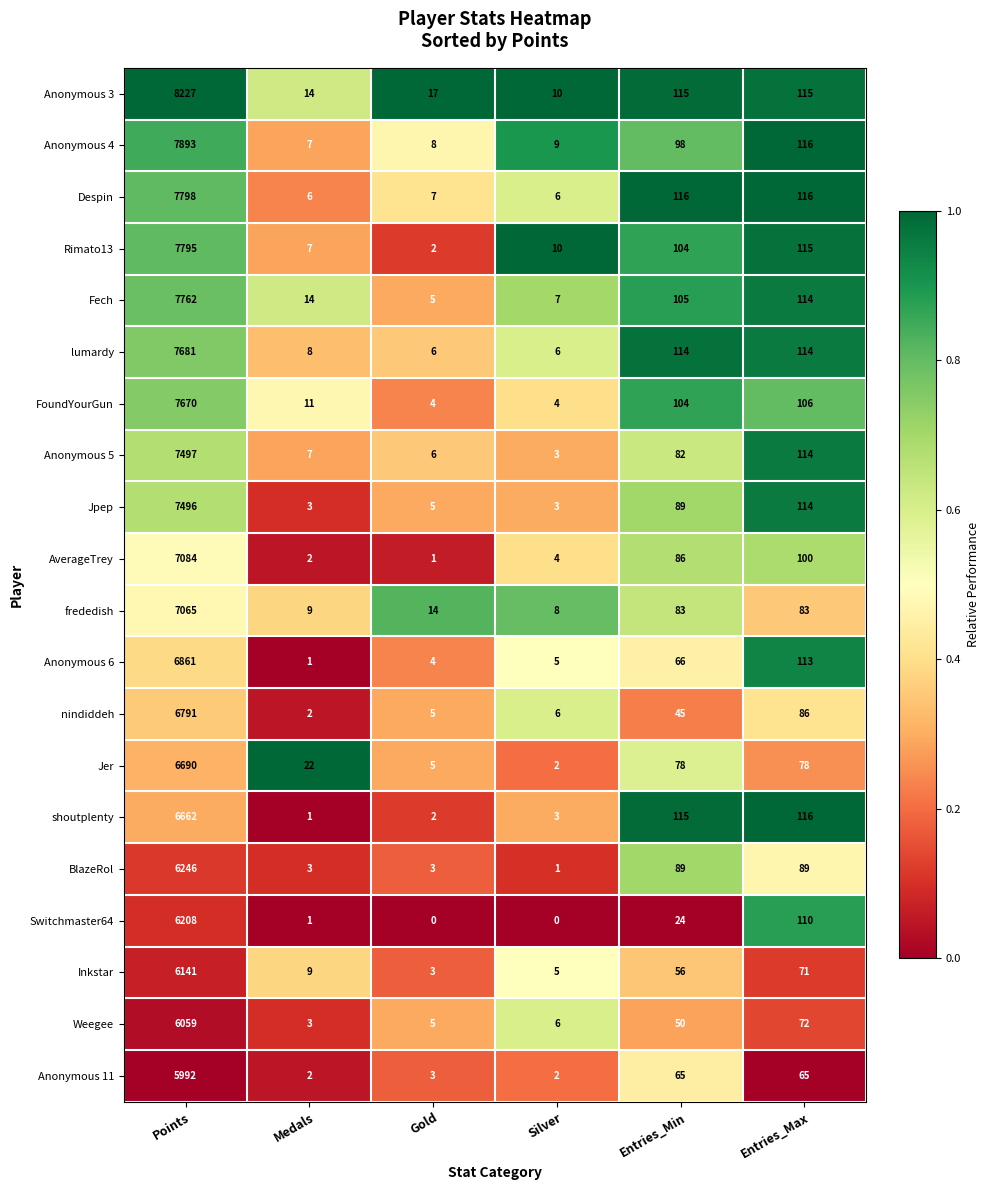

What is the difference between the Inkstar values at Entries_Min and Entries_Max?

15